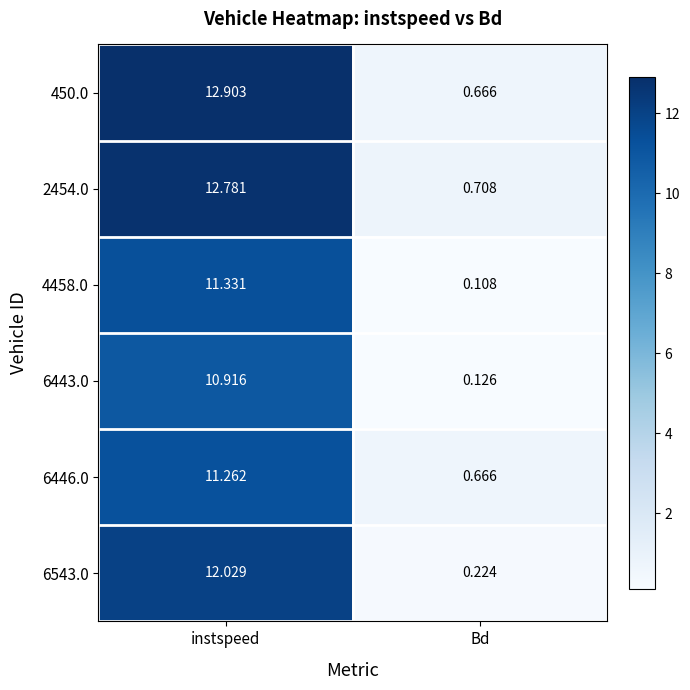

How many distinct data groups are displayed?

6